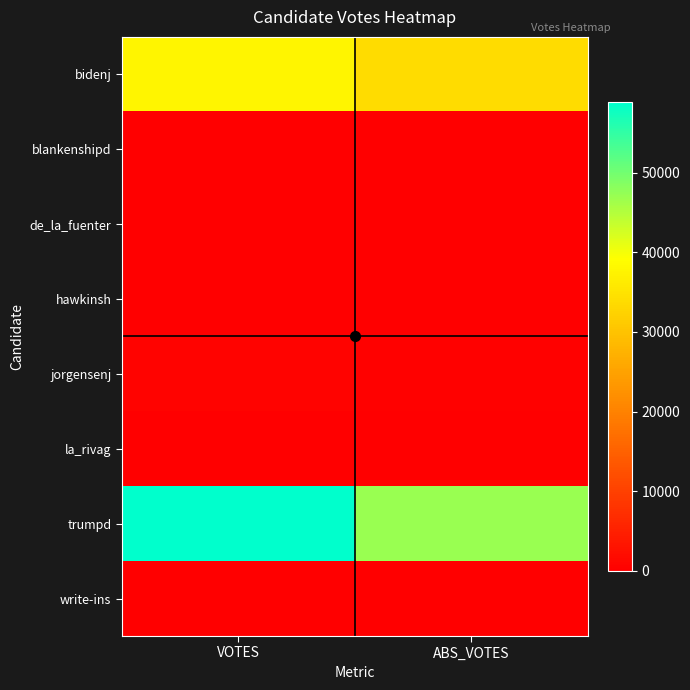

What is the difference between the highest and lowest values at VOTES?

58869